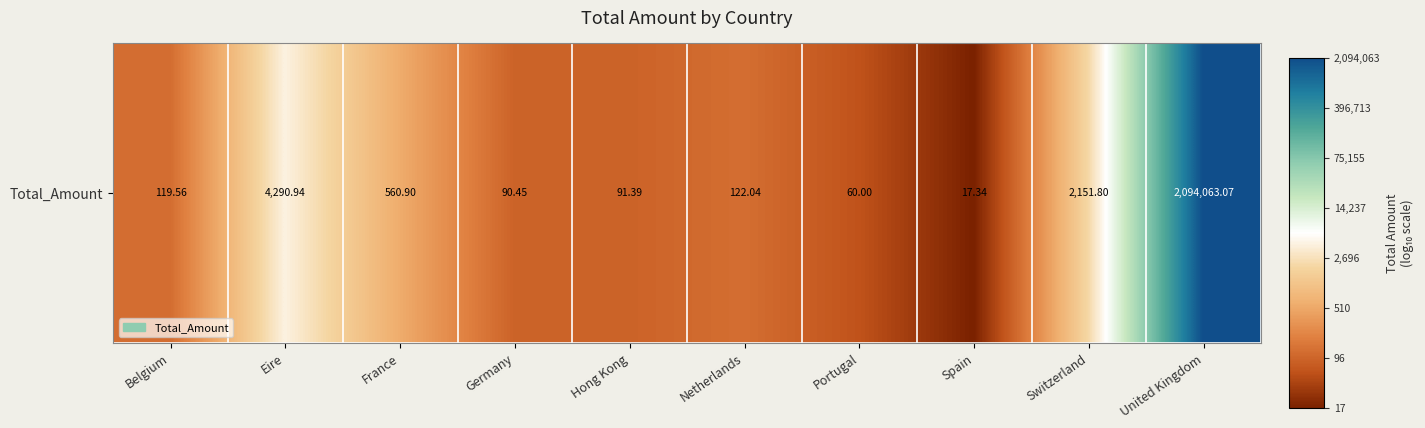

The value at United Kingdom is 11.1. True or false?

False